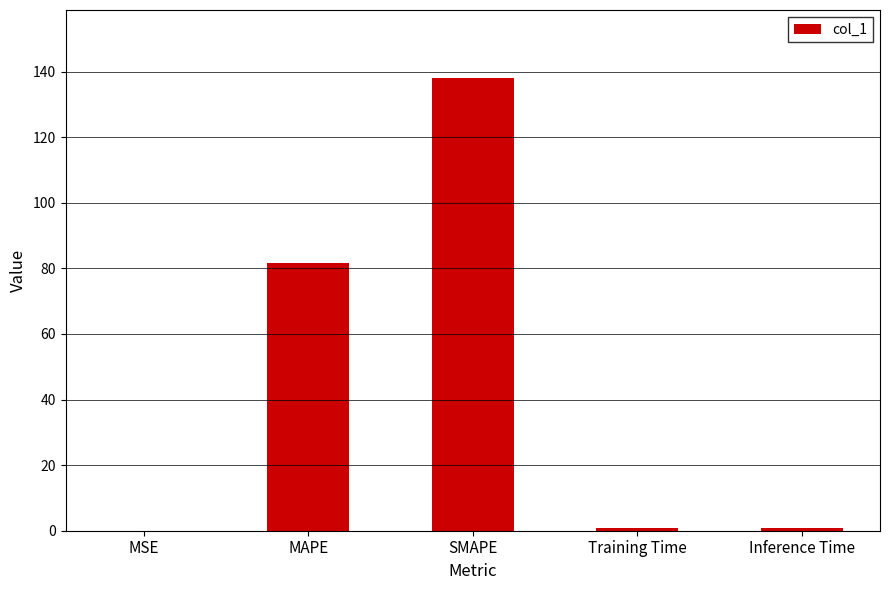

True or false: the data shows 49.4 at MAPE.

False